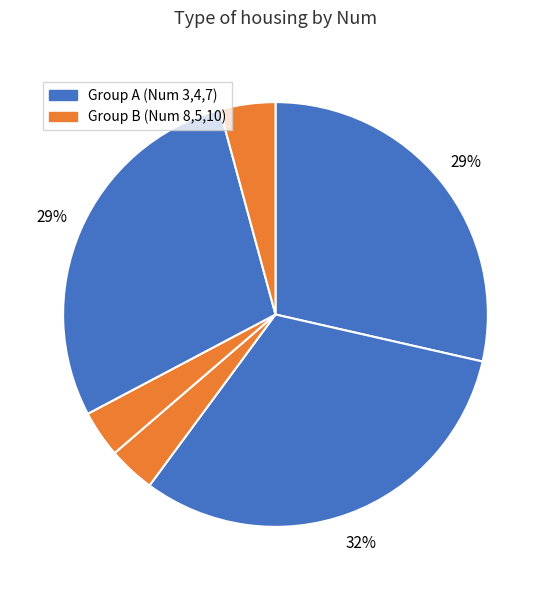

How many slices are in this pie chart?

6